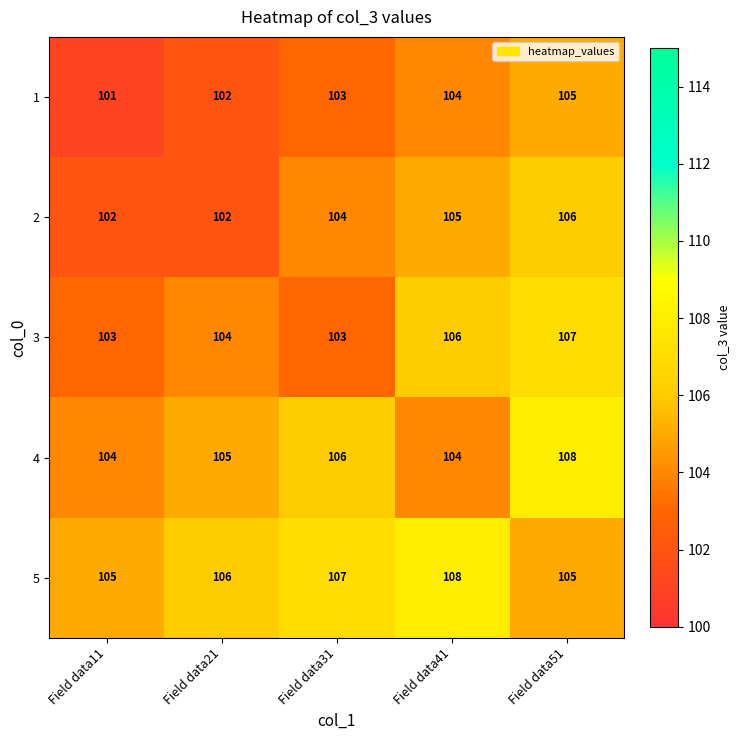

Between Field data31 and Field data51, which series saw the biggest shift?

3